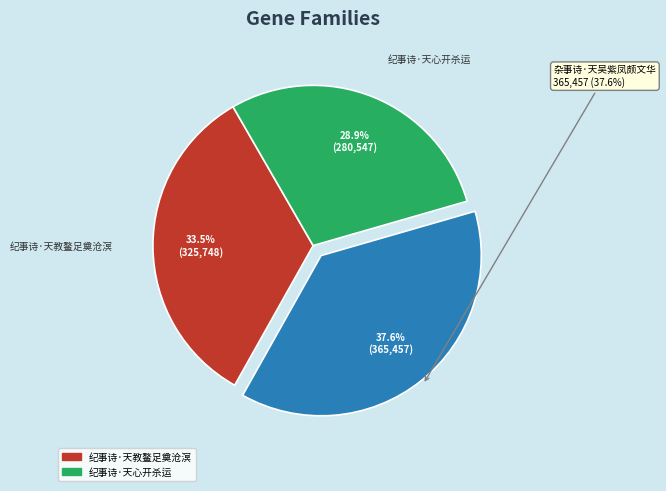

Does any single category account for the majority?

No